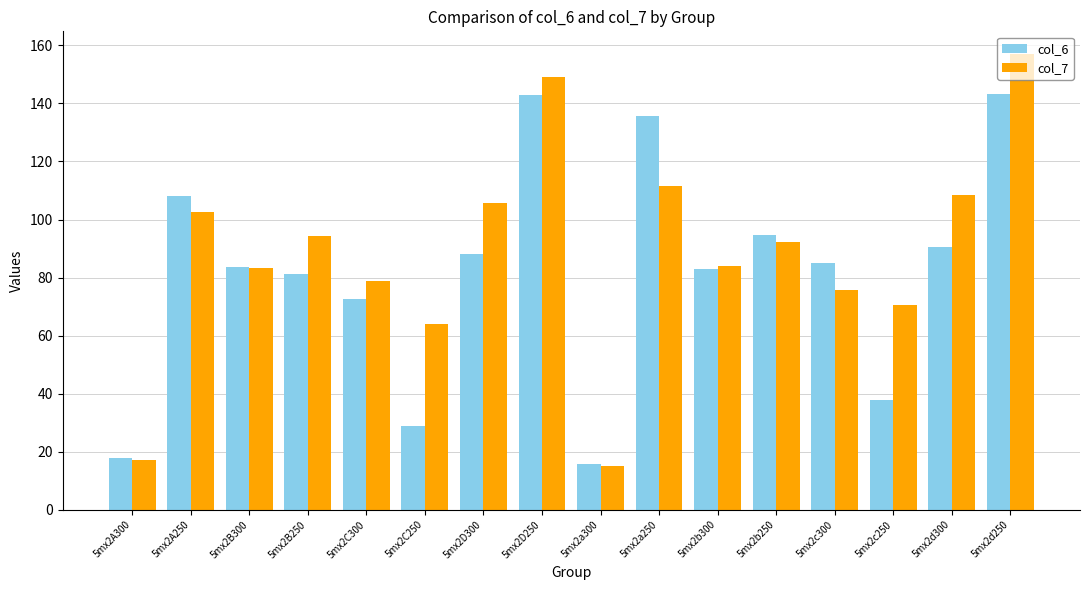

The col_6 series shows 37.7 at 5mx2c250. True or false?

True